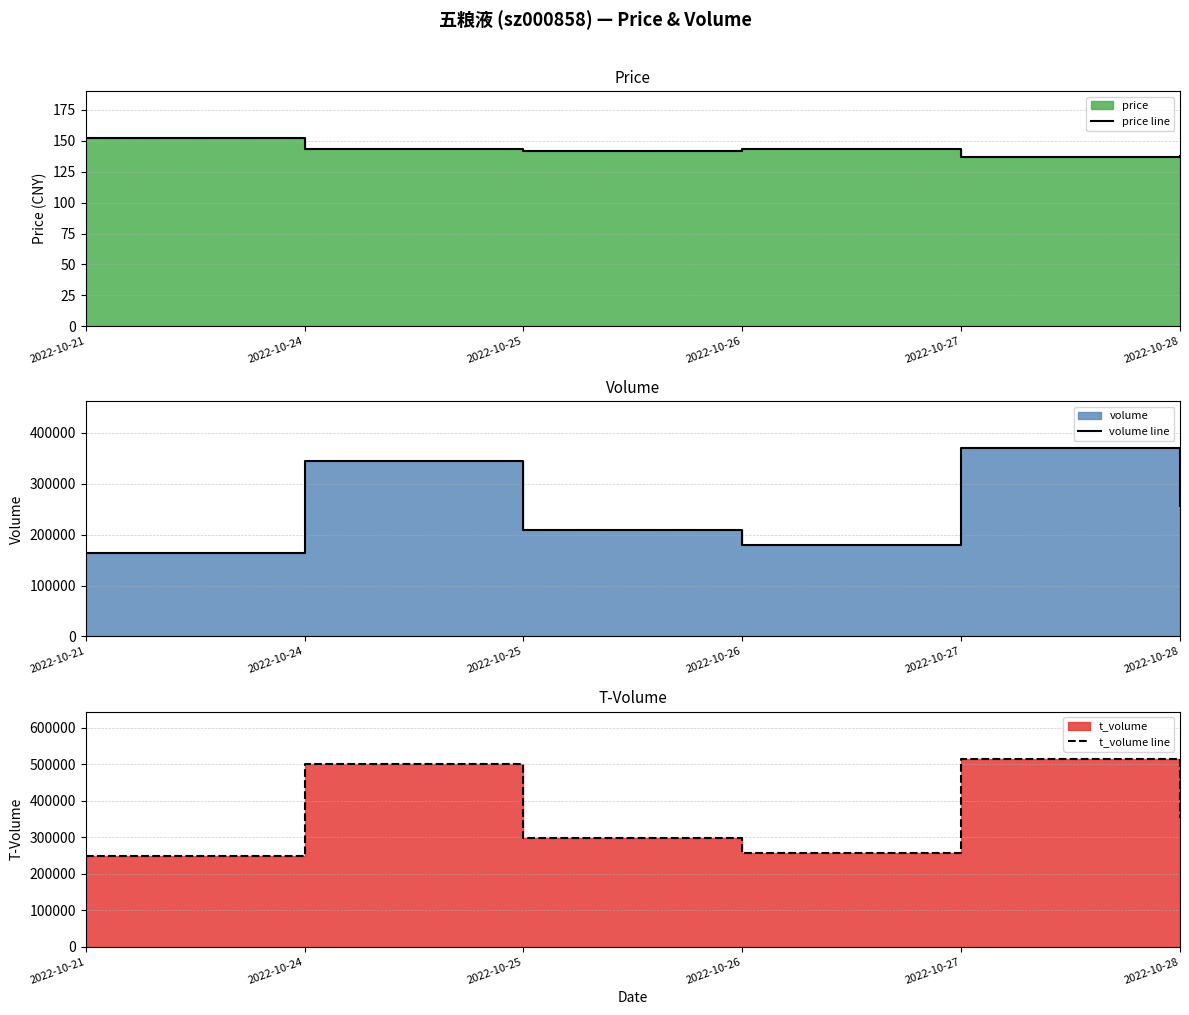

How many lines are shown in the chart?

3